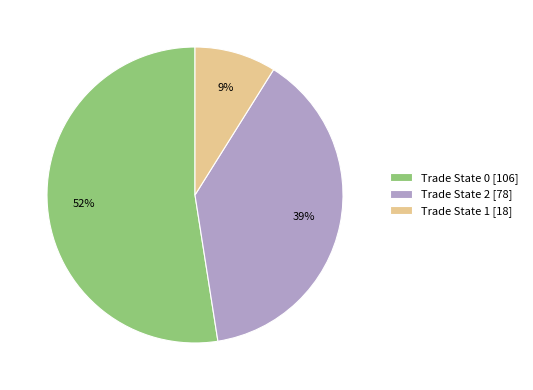

Which has a higher value, Trade State 1 [18] or Trade State 0 [106]?

Trade State 0 [106]